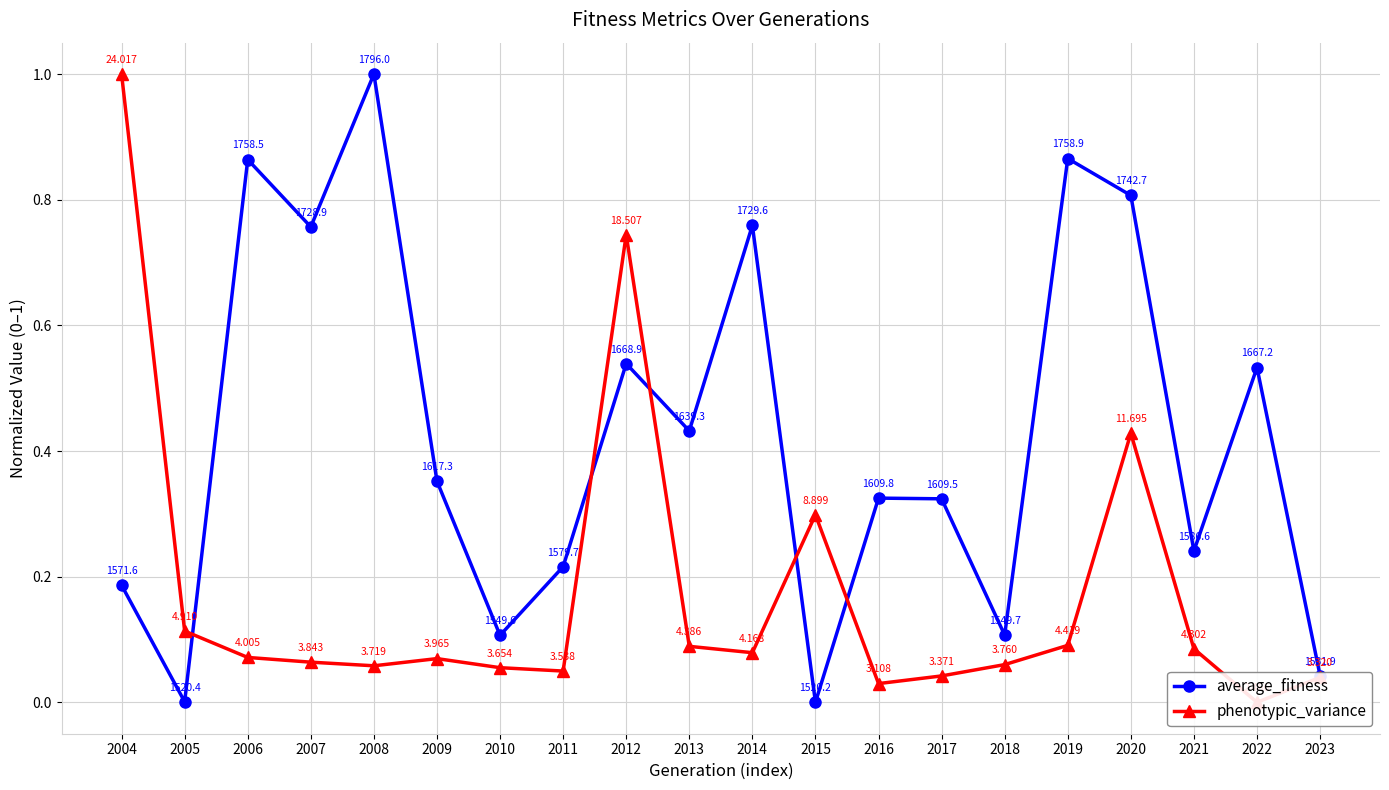

What are all the series names shown in the legend?

average_fitness, phenotypic_variance